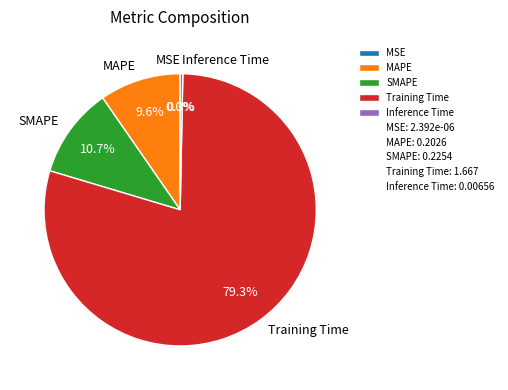

Is it true that Training Time is 86% of the pie?

False